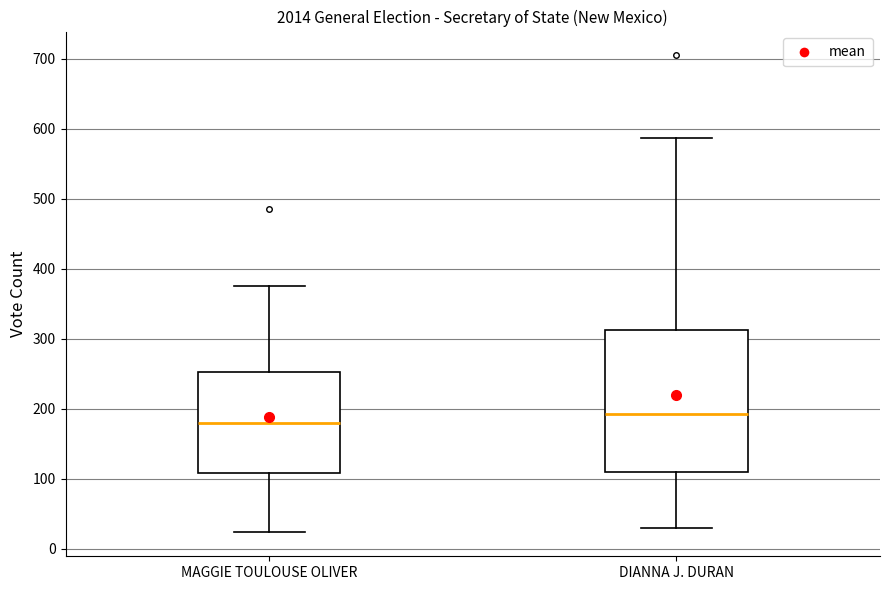

Where is the lower edge of the box for MAGGIE TOULOUSE OLIVER on the y-axis? The values are not printed on the chart, so give them approximately, as read against the axis.

110